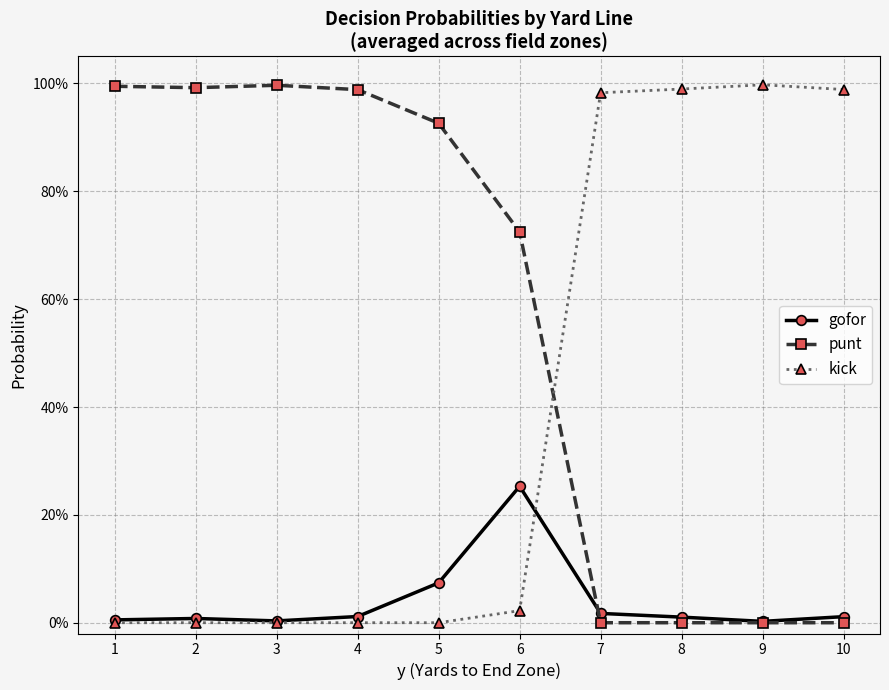

Is this an area chart (filled region under the line)?

No